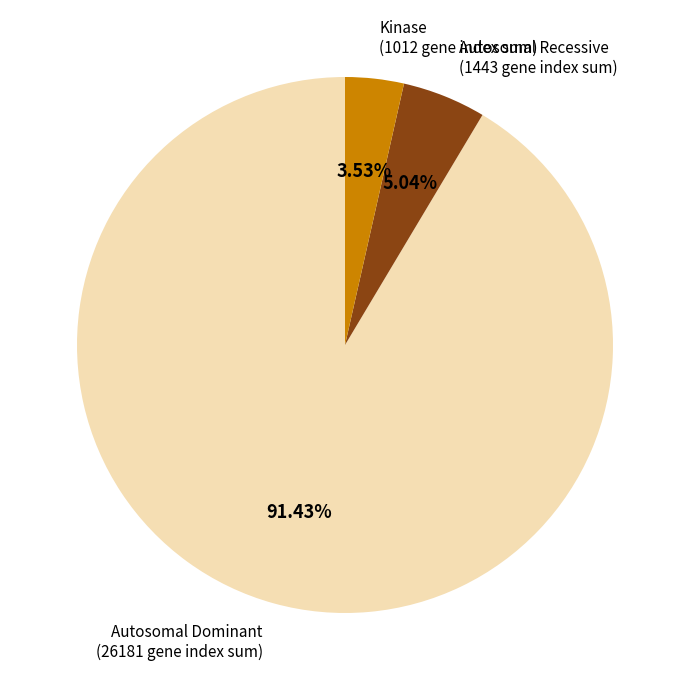

Does any single category account for the majority?

Yes